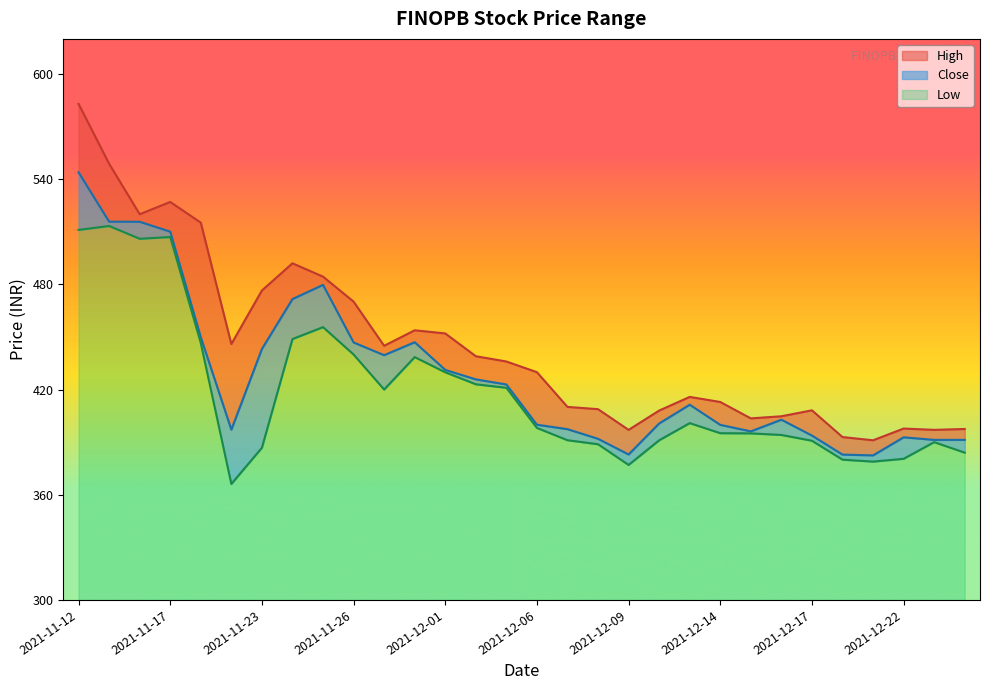

Which category has the lowest value in the Low series?

2021-11-22